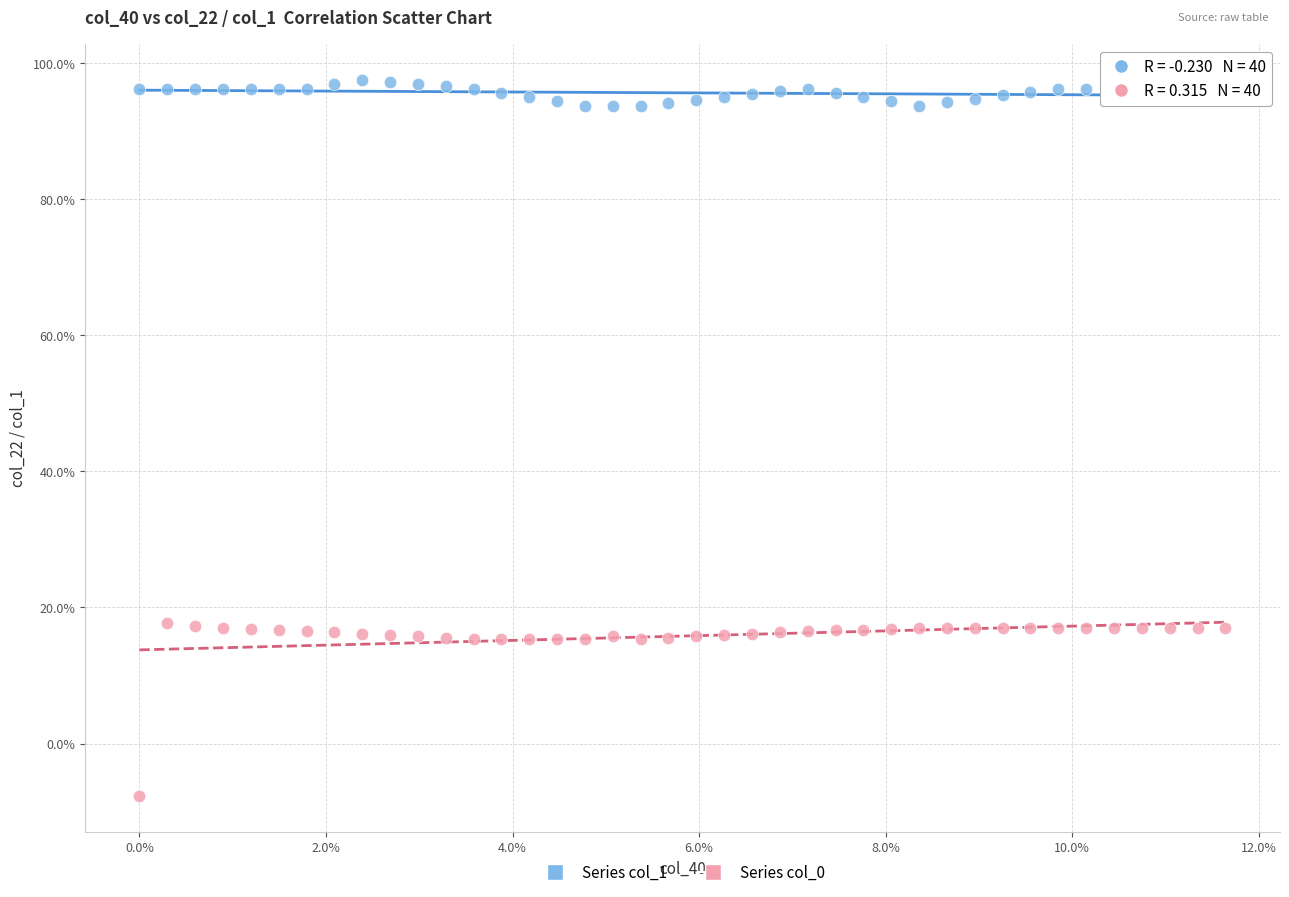

What are all the series names shown in the legend?

Series col_1, Series col_0